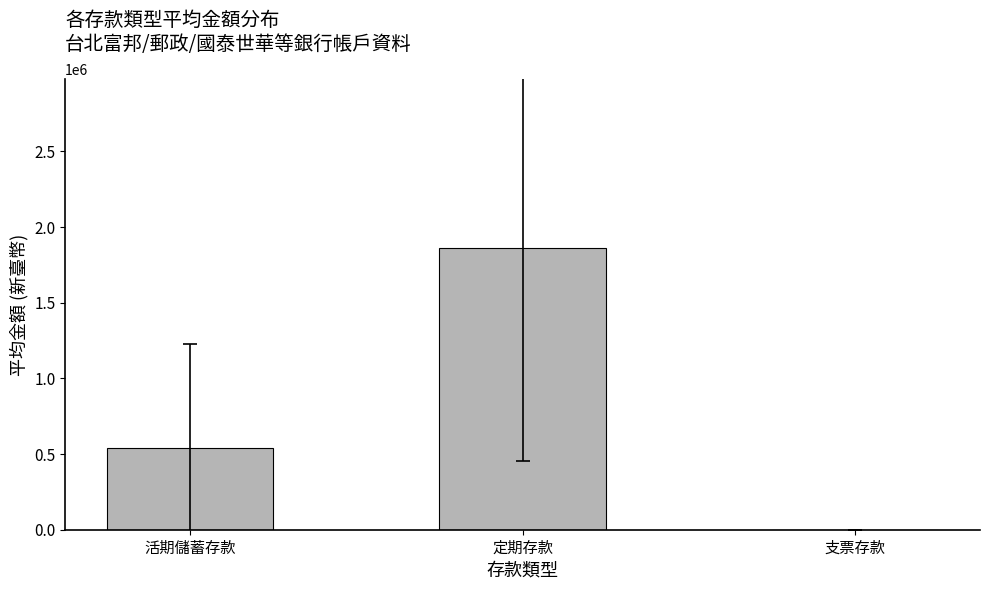

At which label is the value closest to 930288?

活期儲蓄存款